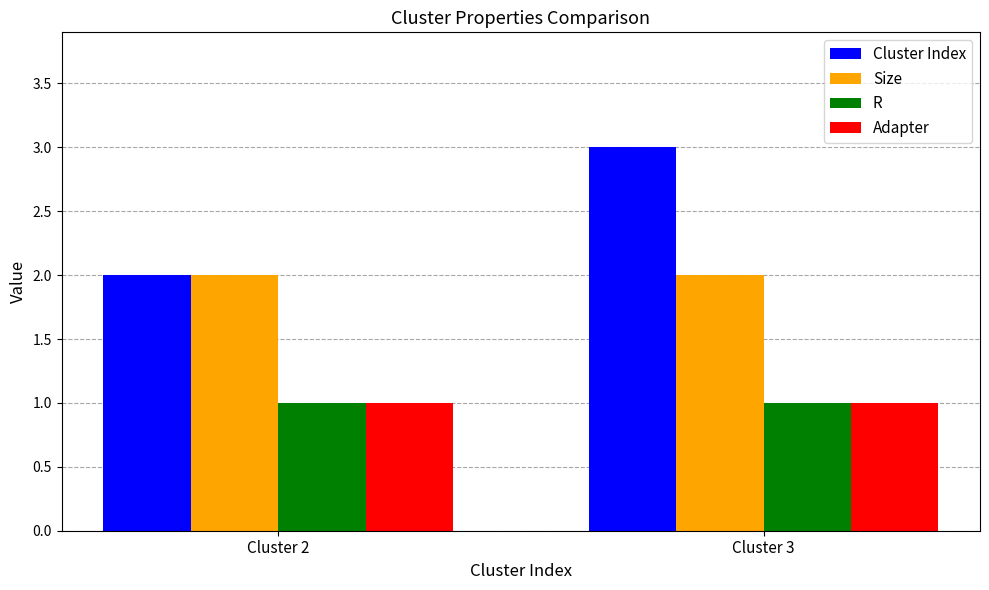

What is the value of the Adapter bar at the 1st from the left?

1